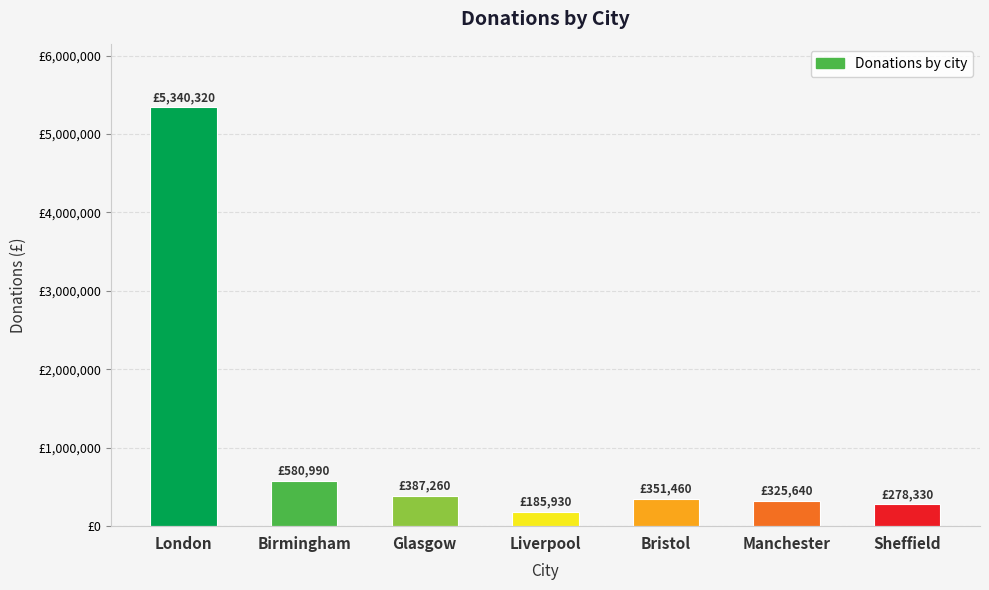

Are the bars horizontal?

No